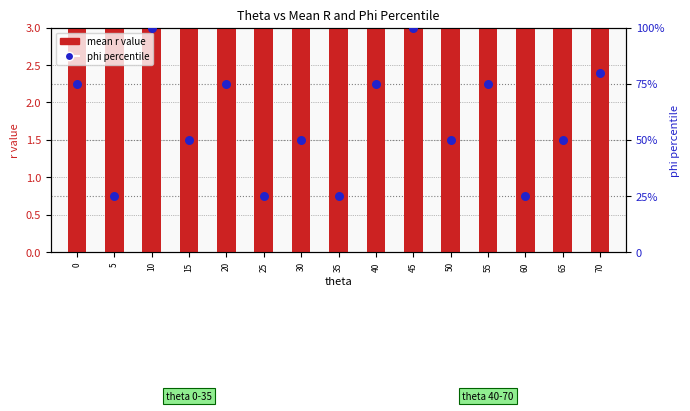

Is the value of mean r value at 30 greater than the value of phi percentile at 5?

No